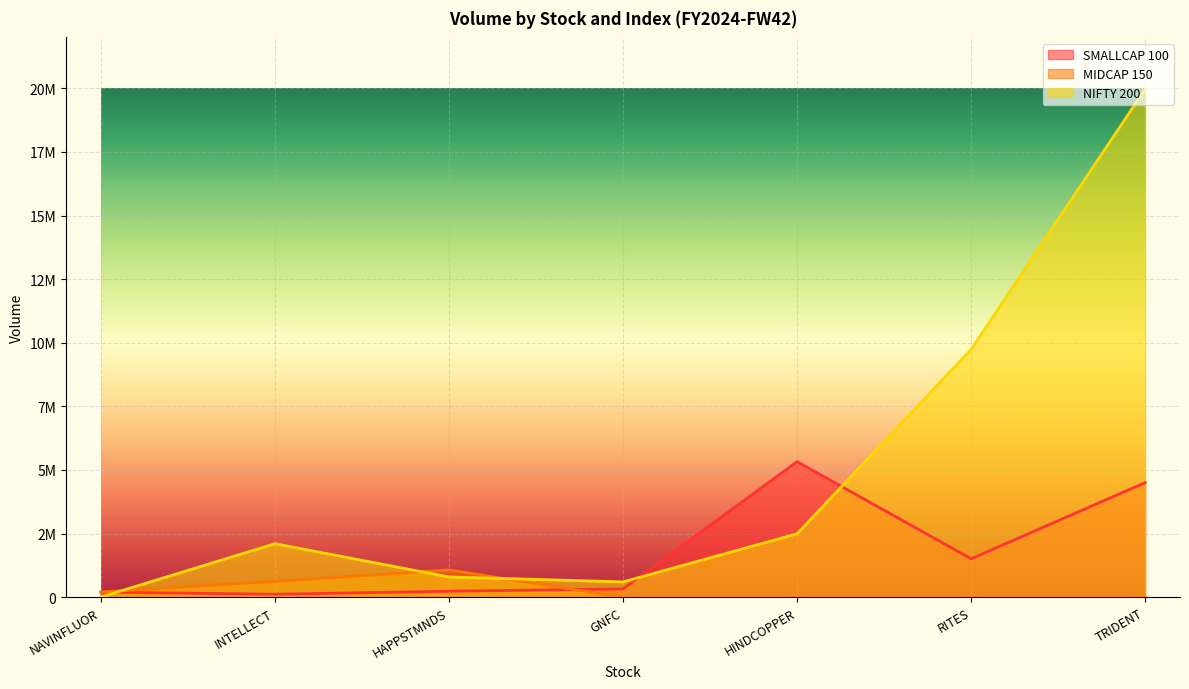

At which category is the sum across all series the highest?

TRIDENT